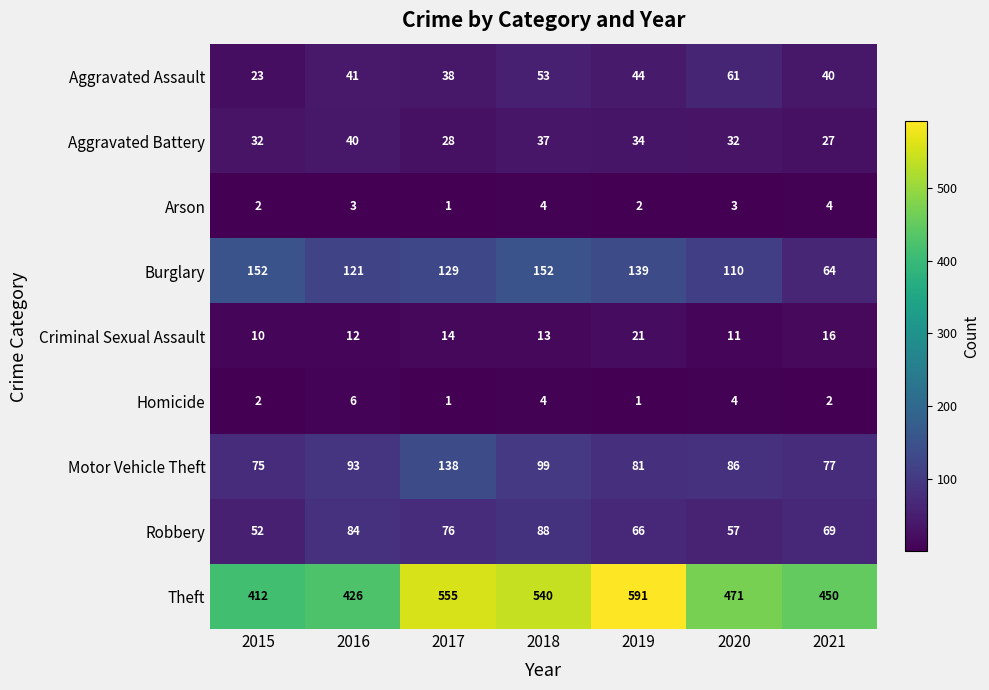

At which category is the sum across all series the highest?

2018